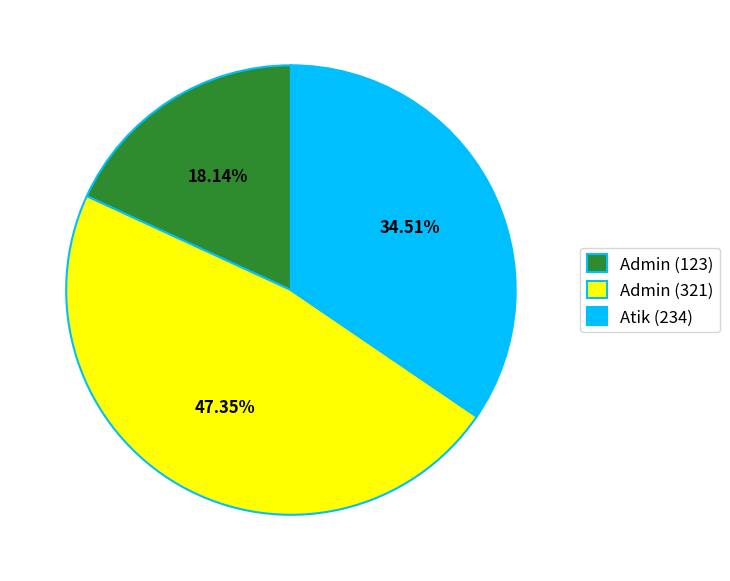

Which has a higher value, Atik (234) or Admin (123)?

Atik (234)